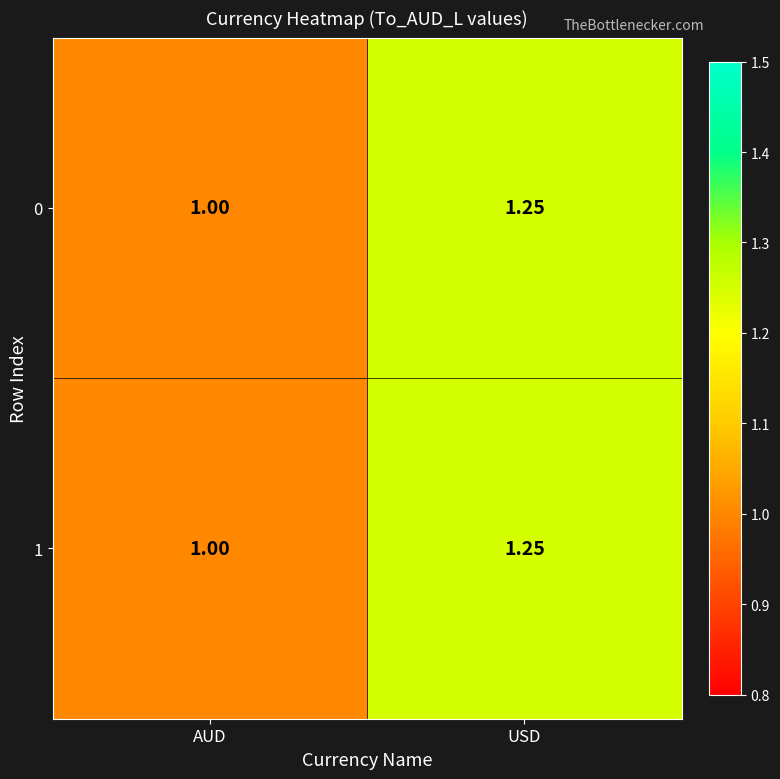

Rank the categories by 1 value from highest to lowest.

USD, AUD